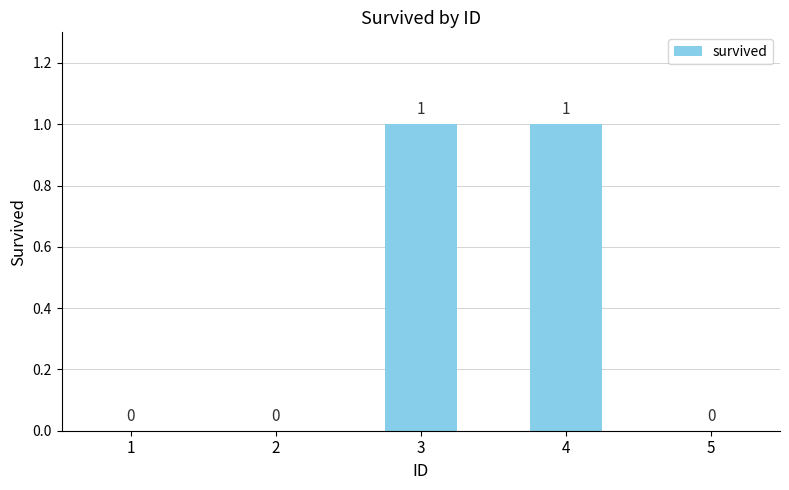

Which has a higher value, 5 or 4?

4